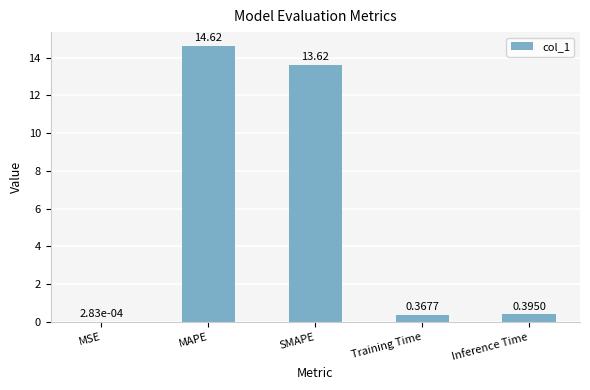

Which has a higher value, MAPE or MSE?

MAPE